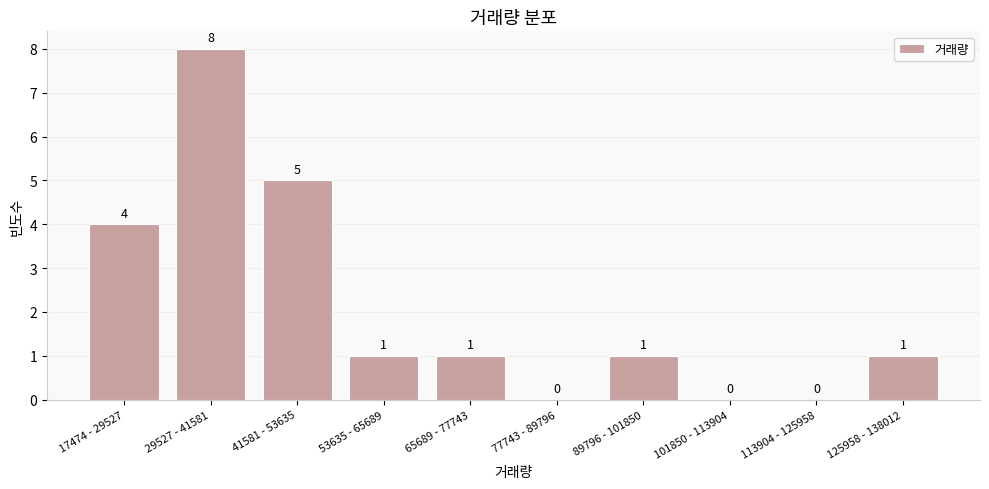

Reading left to right, list all the values displayed in this chart.

17474 - 29527=4	29527 - 41581=8	41581 - 53635=5	53635 - 65689=1	65689 - 77743=1	77743 - 89796=0	89796 - 101850=1	101850 - 113904=0	113904 - 125958=0	125958 - 138012=1